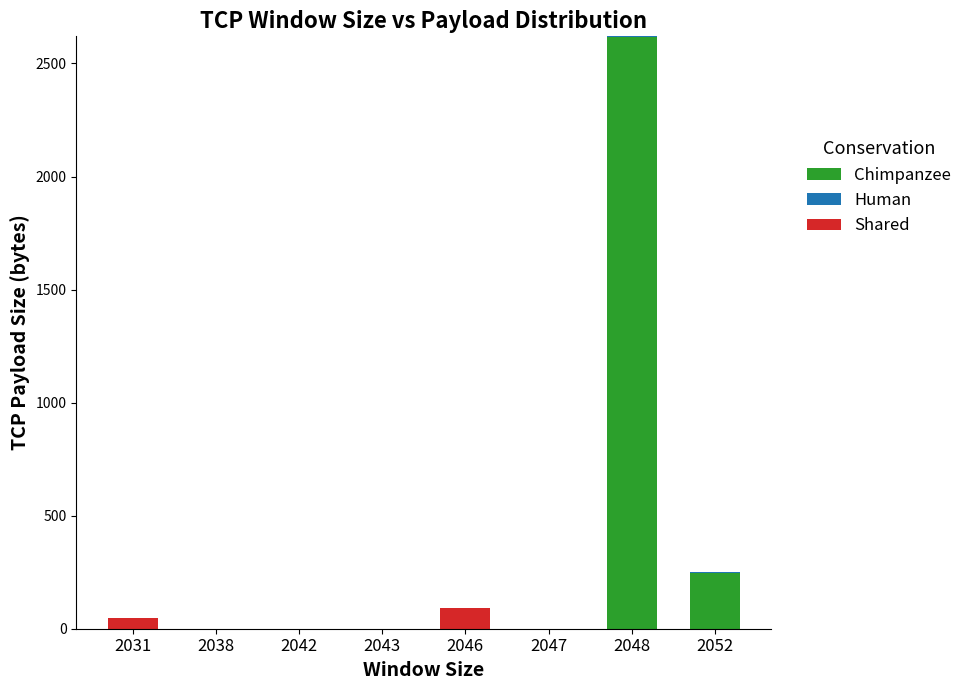

At which label is Chimpanzee closest to 1308?

2052